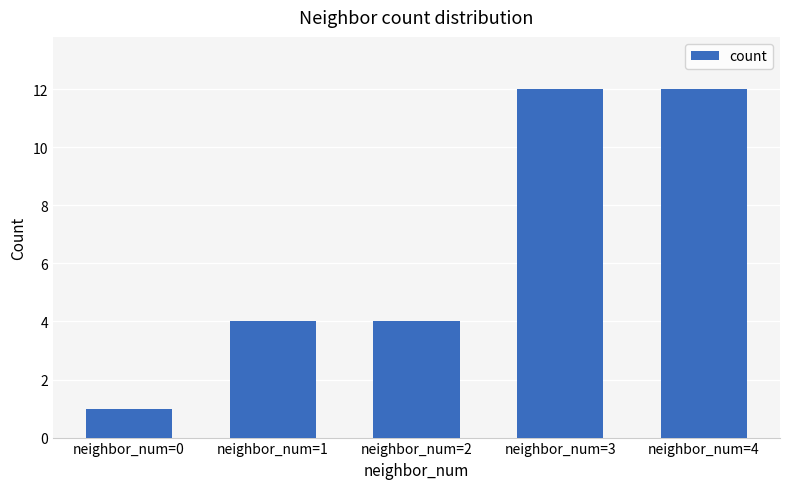

At which category does the chart reach its minimum across all series?

neighbor_num=0